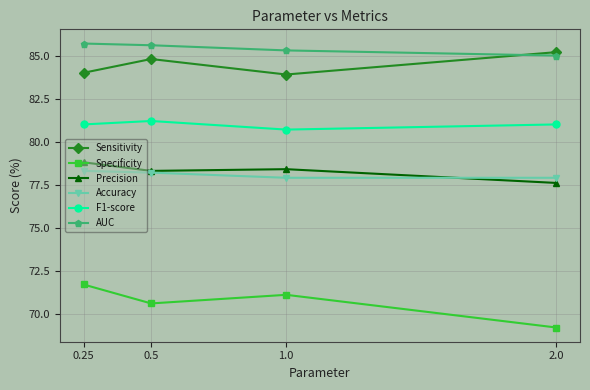

Reading left to right, what are all the values shown in this chart?

Sensitivity: 0.25=84.0	0.5=84.8	1.0=83.9	2.0=85.2
Specificity: 0.25=71.7	0.5=70.6	1.0=71.1	2.0=69.2
Precision: 0.25=78.8	0.5=78.3	1.0=78.4	2.0=77.6
Accuracy: 0.25=78.3	0.5=78.2	1.0=77.9	2.0=77.9
F1-score: 0.25=81.0	0.5=81.2	1.0=80.7	2.0=81.0
AUC: 0.25=85.7	0.5=85.6	1.0=85.3	2.0=85.0